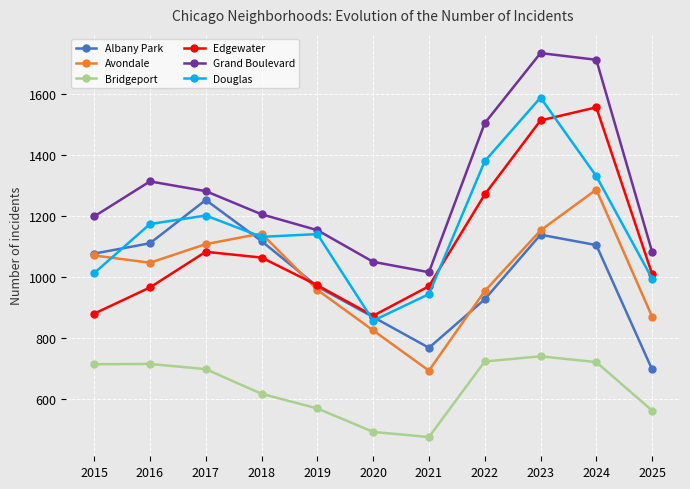

Where is the first local maximum for Albany Park?

2017